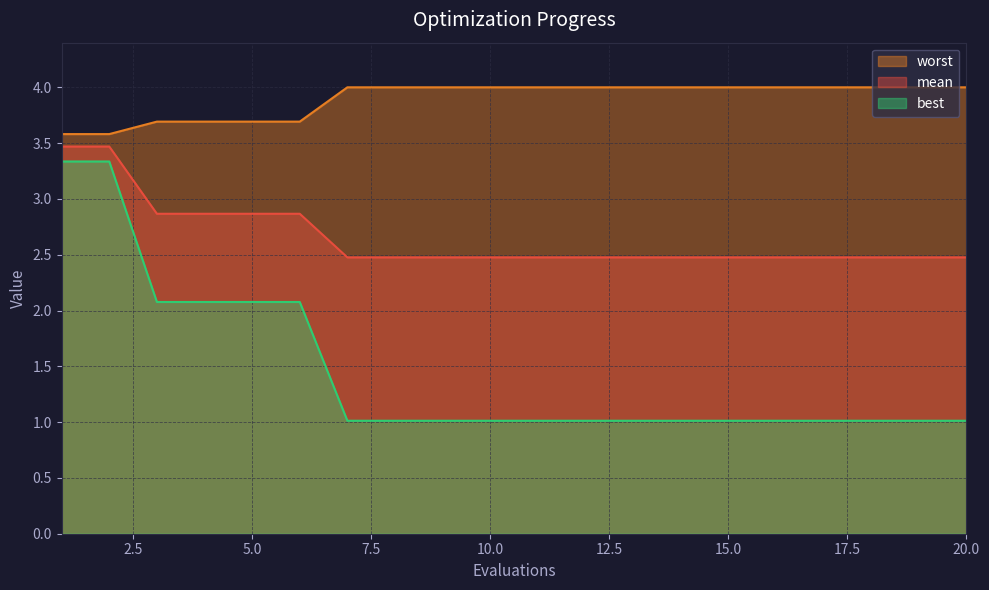

Rank the series by their maximum value, from highest to lowest.

worst, mean, best